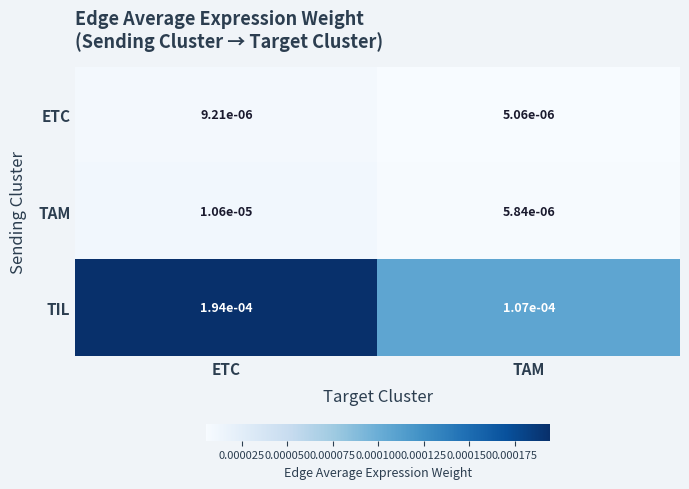

Which category has the highest value across all series?

ETC